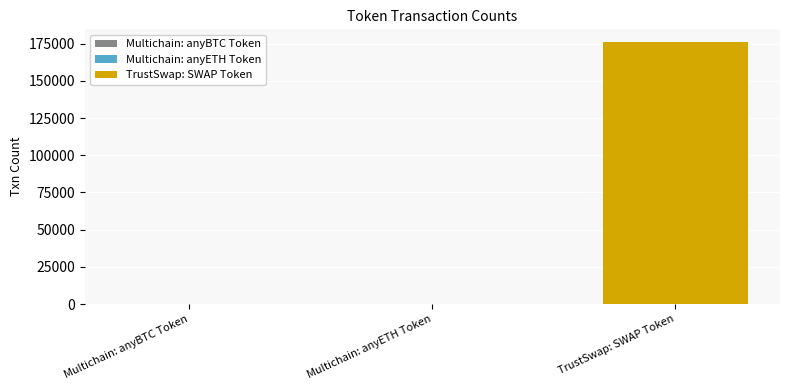

Count the number of categories in the chart.

1